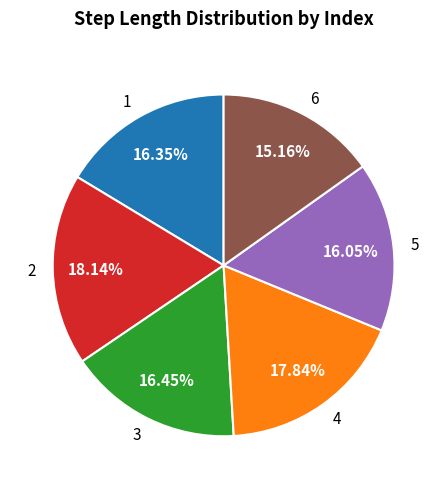

Which has a higher value, 1 or 6?

1